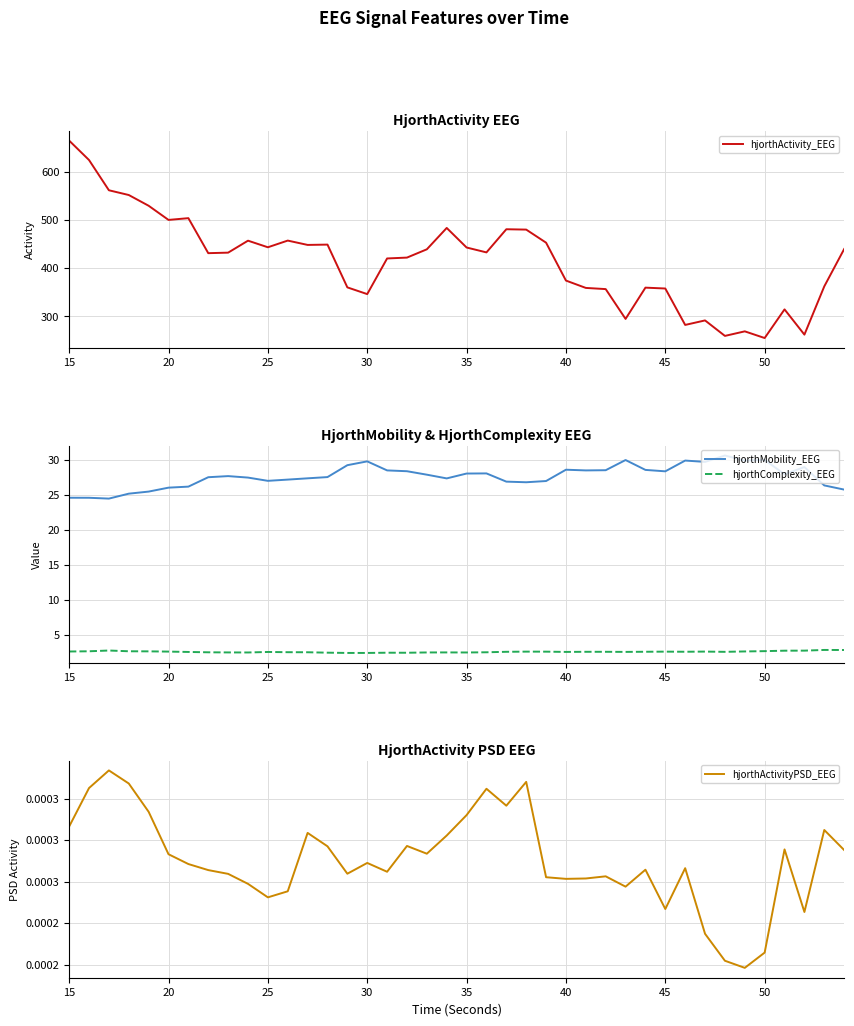

What is the maximum value for hjorthActivity_EEG?

664.8